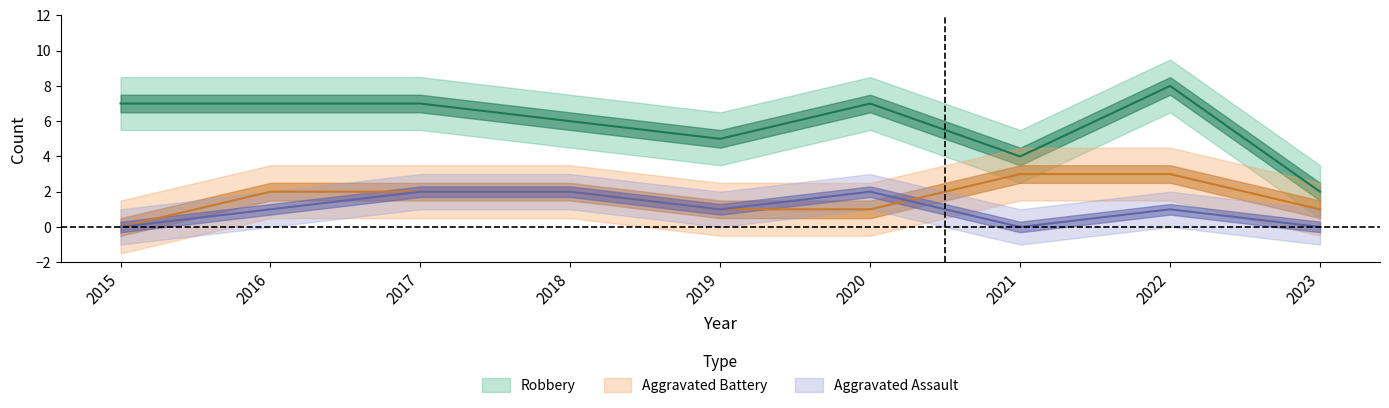

At which label does Aggravated Battery first exceed 2?

2021